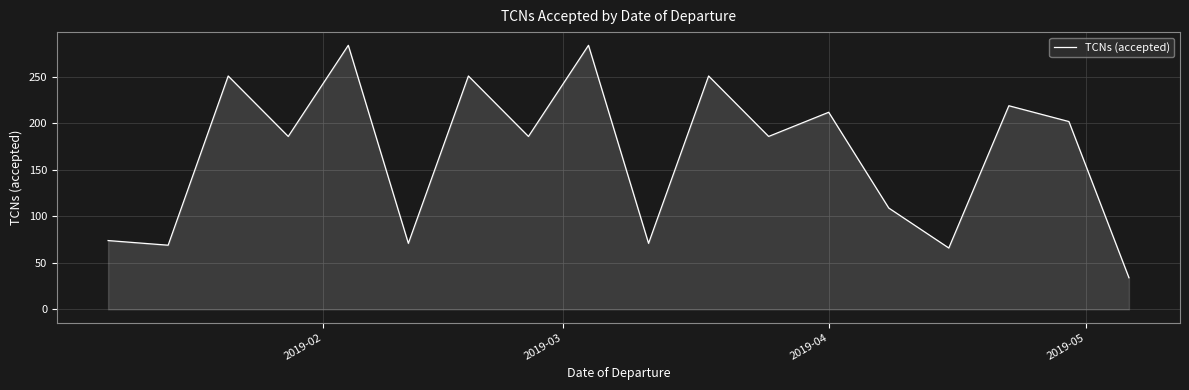

How many lines are shown in the chart?

1